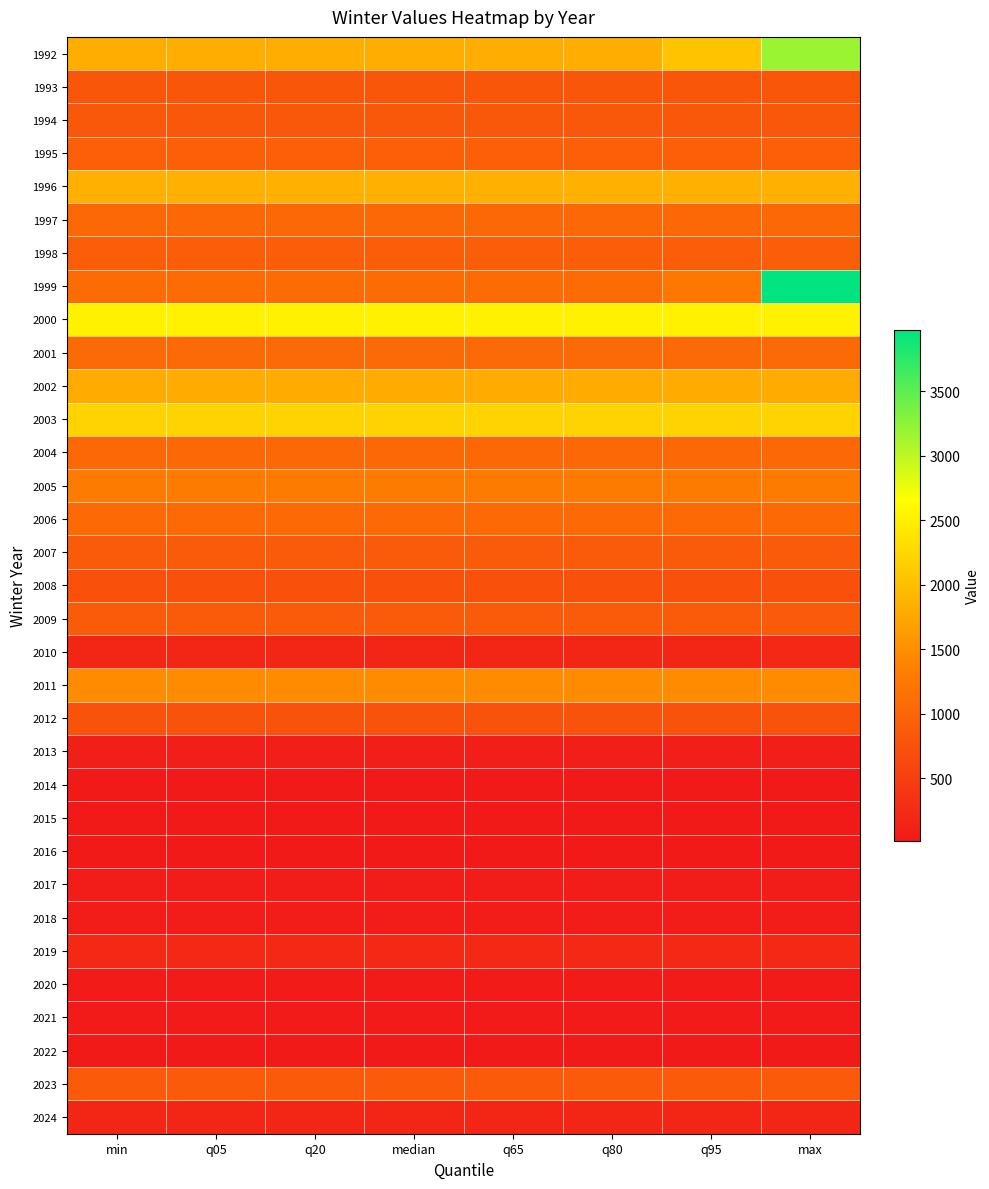

Reading right to left, transcribe all the data shown in this chart.

1992: max=3178	q95=2036	q80=1813	q65=1813	median=1813	q20=1813	q05=1813	min=1813
1993: max=807	q95=807	q80=807	q65=807	median=807	q20=807	q05=807	min=807
1994: max=811	q95=811	q80=811	q65=811	median=811	q20=811	q05=811	min=811
1995: max=924	q95=924	q80=924	q65=924	median=924	q20=924	q05=924	min=924
1996: max=1842	q95=1842	q80=1842	q65=1842	median=1842	q20=1842	q05=1842	min=1842
1997: max=1035	q95=1035	q80=1035	q65=1035	median=1035	q20=1035	q05=1035	min=1035
1998: max=915	q95=915	q80=915	q65=915	median=915	q20=915	q05=915	min=915
1999: max=3979	q95=1232	q80=1076	q65=1076	median=1076	q20=1076	q05=1076	min=1076
2000: max=2515	q95=2515	q80=2515	q65=2515	median=2515	q20=2515	q05=2515	min=2515
2001: max=1059	q95=1059	q80=1059	q65=1059	median=1059	q20=1059	q05=1059	min=1059
2002: max=1791	q95=1791	q80=1791	q65=1791	median=1791	q20=1791	q05=1791	min=1791
2003: max=2207	q95=2207	q80=2207	q65=2207	median=2207	q20=2207	q05=2207	min=2207
2004: max=1038	q95=1038	q80=1038	q65=1038	median=1038	q20=1038	q05=1038	min=1038
2005: max=1279	q95=1279	q80=1279	q65=1279	median=1279	q20=1279	q05=1279	min=1279
2006: max=1048	q95=1048	q80=1048	q65=1048	median=1048	q20=1048	q05=1048	min=1048
2007: max=872	q95=872	q80=872	q65=872	median=872	q20=872	q05=872	min=872
2008: max=741	q95=741	q80=741	q65=741	median=741	q20=741	q05=741	min=741
2009: max=866	q95=866	q80=866	q65=866	median=866	q20=866	q05=866	min=866
2010: max=224	q95=177	q80=177	q65=177	median=177	q20=177	q05=177	min=177
2011: max=1473	q95=1473	q80=1473	q65=1473	median=1473	q20=1473	q05=1473	min=1473
2012: max=760	q95=760	q80=760	q65=760	median=760	q20=760	q05=760	min=760
2013: max=86	q95=86	q80=86	q65=86	median=86	q20=86	q05=86	min=86
2014: max=17	q95=17	q80=17	q65=17	median=17	q20=17	q05=17	min=17
2015: max=12	q95=12	q80=12	q65=12	median=12	q20=12	q05=12	min=12
2016: max=32	q95=32	q80=32	q65=32	median=32	q20=32	q05=32	min=32
2017: max=66	q95=66	q80=66	q65=66	median=66	q20=66	q05=66	min=66
2018: max=73	q95=73	q80=73	q65=73	median=73	q20=73	q05=73	min=73
2019: max=214	q95=214	q80=214	q65=214	median=214	q20=214	q05=214	min=214
2020: max=48	q95=48	q80=48	q65=48	median=48	q20=48	q05=48	min=48
2021: max=39	q95=39	q80=39	q65=39	median=39	q20=39	q05=39	min=39
2022: max=24	q95=24	q80=24	q65=24	median=24	q20=24	q05=24	min=24
2023: max=854	q95=854	q80=854	q65=854	median=854	q20=854	q05=854	min=854
2024: max=180	q95=180	q80=180	q65=180	median=180	q20=180	q05=180	min=180